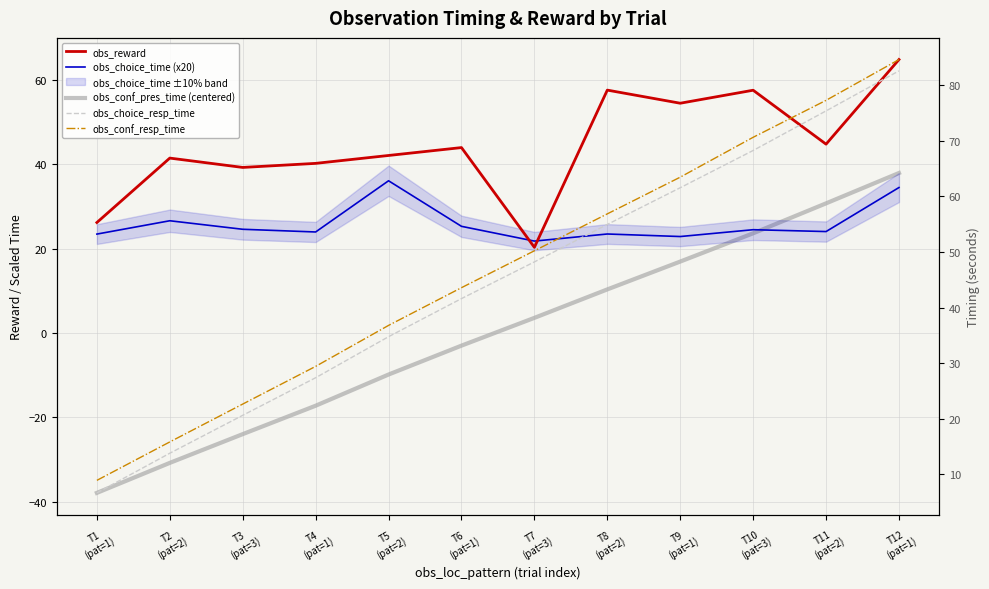

The obs_conf_pres_time (centered) series shows -35.7 at T3
(pat=3). True or false?

False